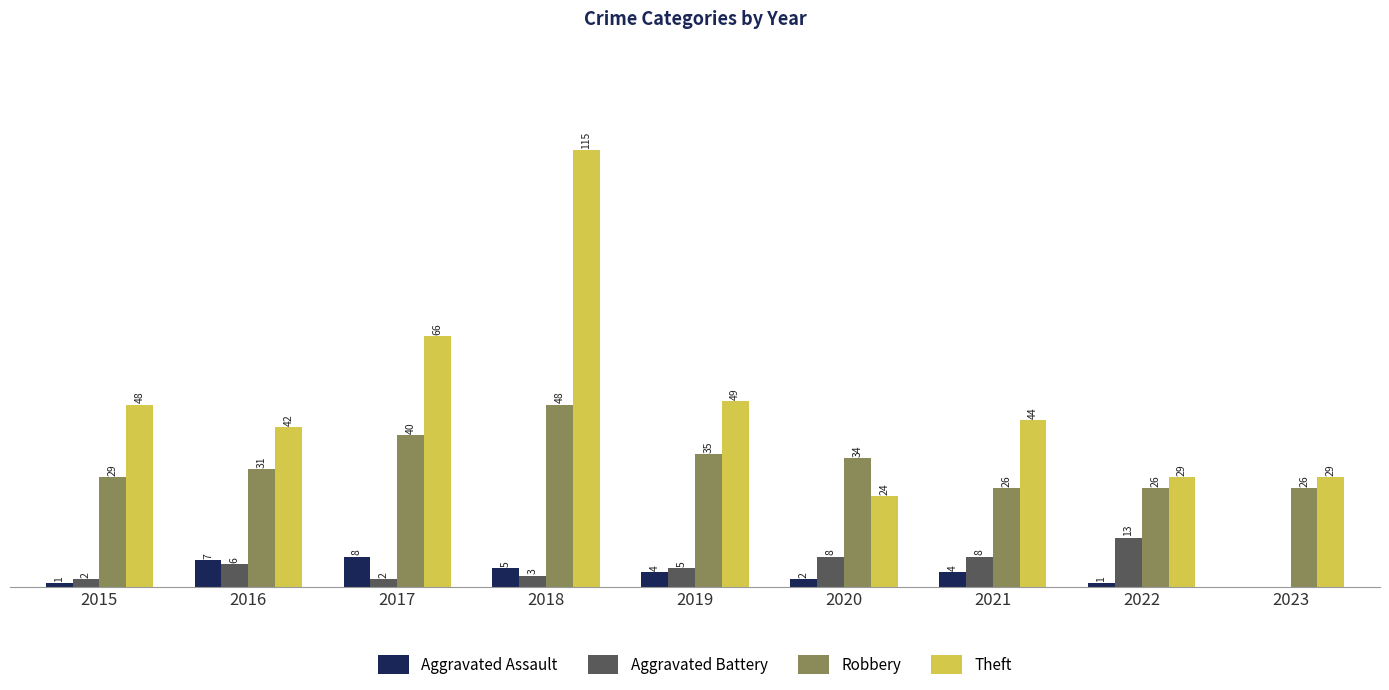

Which series has the largest total across all categories?

Theft